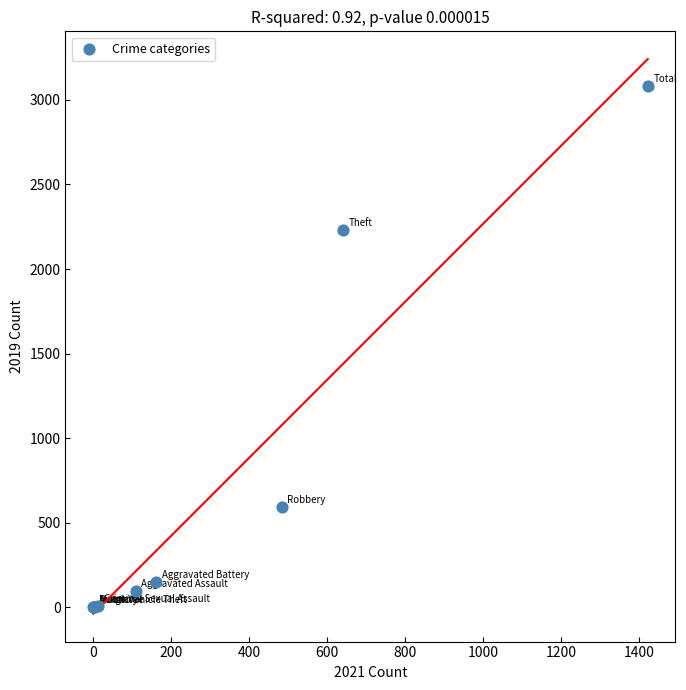

What Y value in the scatter plot is closest to 1540?

2230